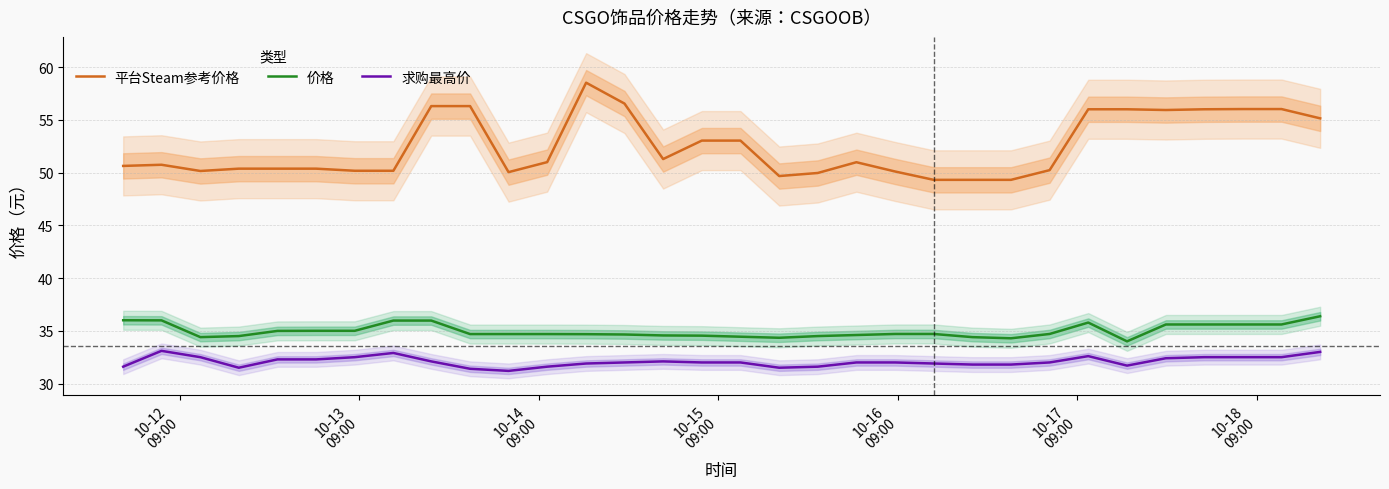

How many data points in 价格 are above 34?

31